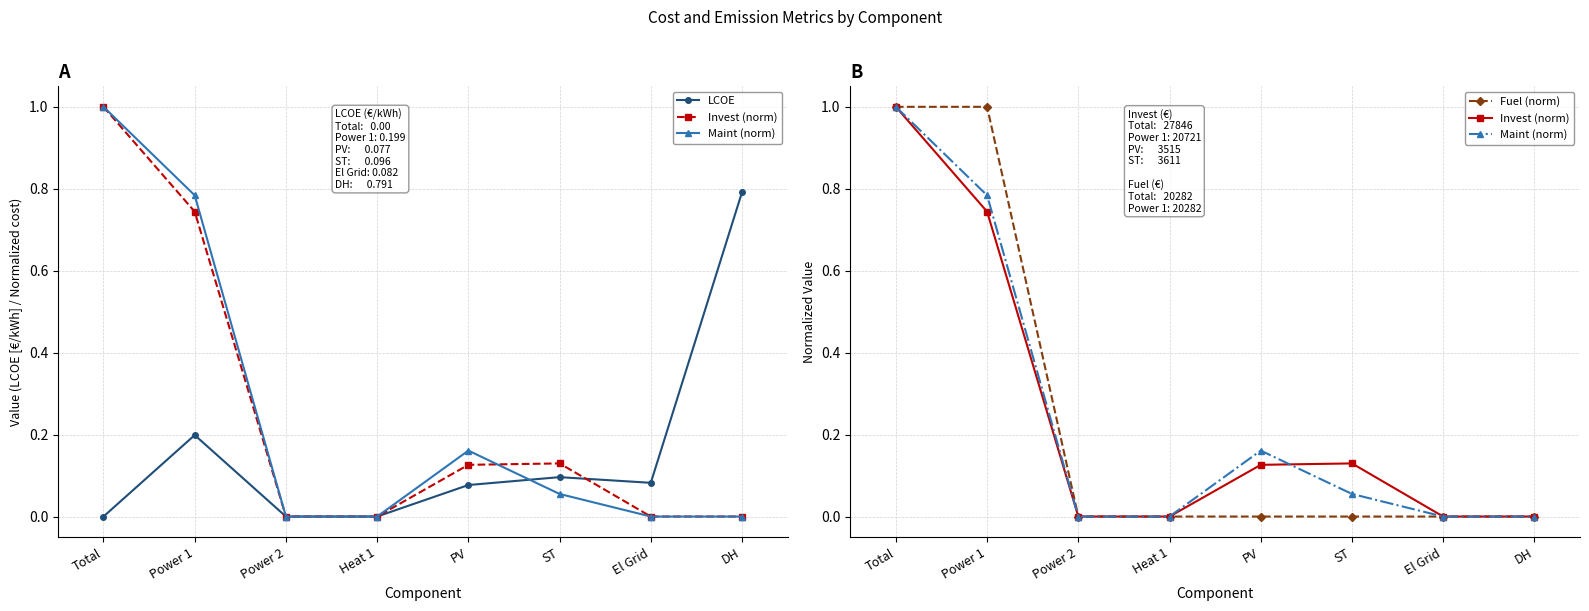

How many positive values does the LCOE series have?

5